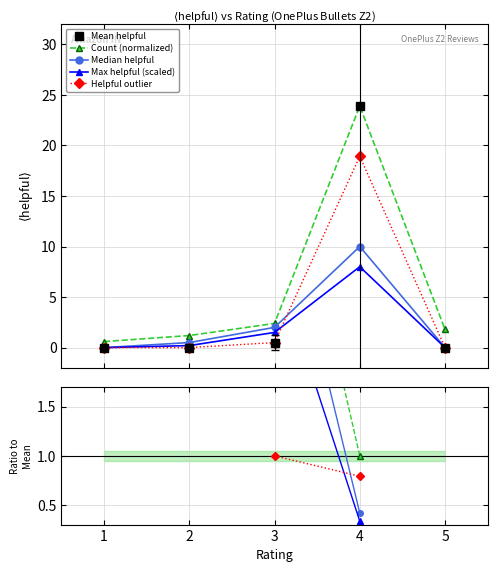

The Mean helpful series shows 15.7 at 4. True or false?

False